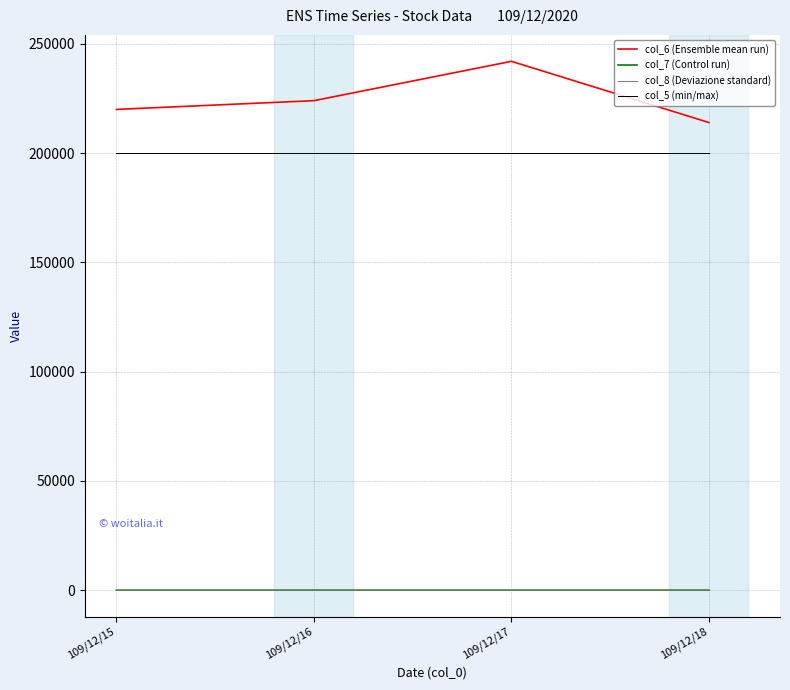

The col_7 (Control run) series shows 0.1 at 109/12/17. True or false?

True